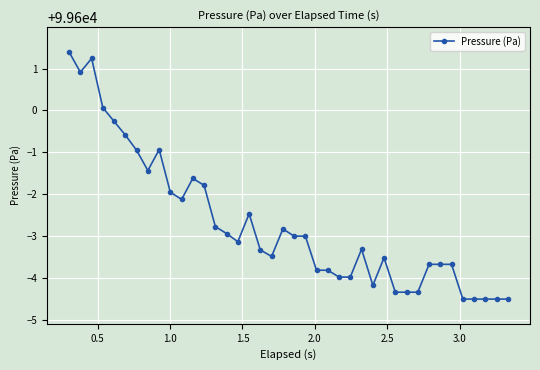

What is the average value?

99597.3